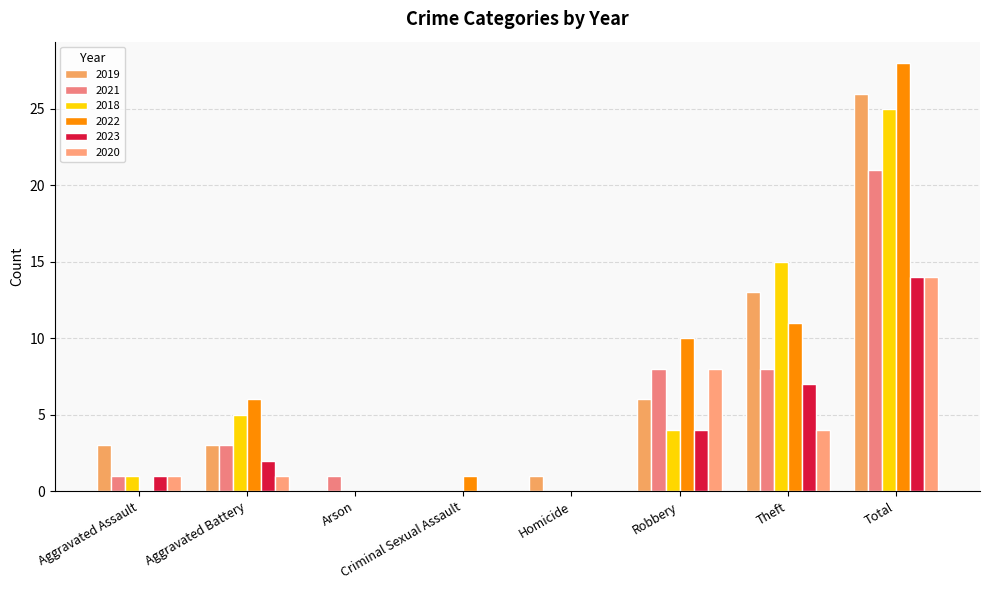

What is the value of the 2018 bar at the 2nd from the left?

5